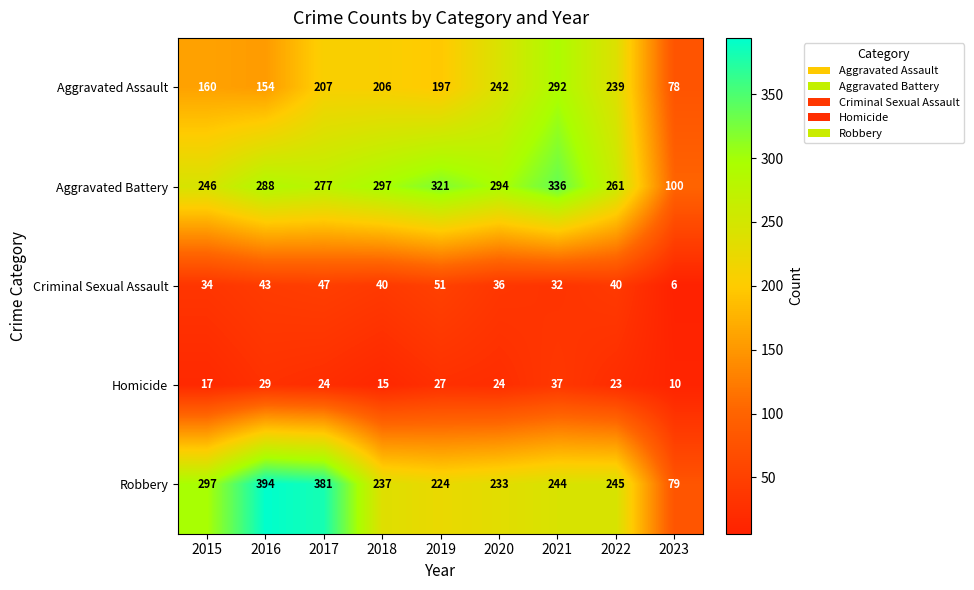

The value of Homicide at 2023 is 4. True or false?

False